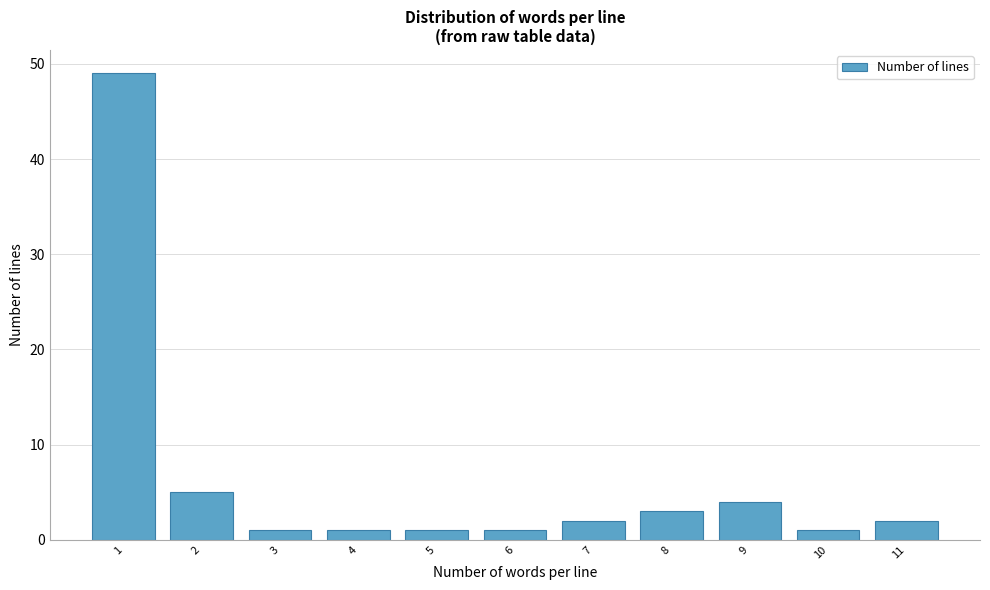

Reading right to left, list all the values displayed in this chart.

2	1	4	3	2	1	1	1	1	5	49